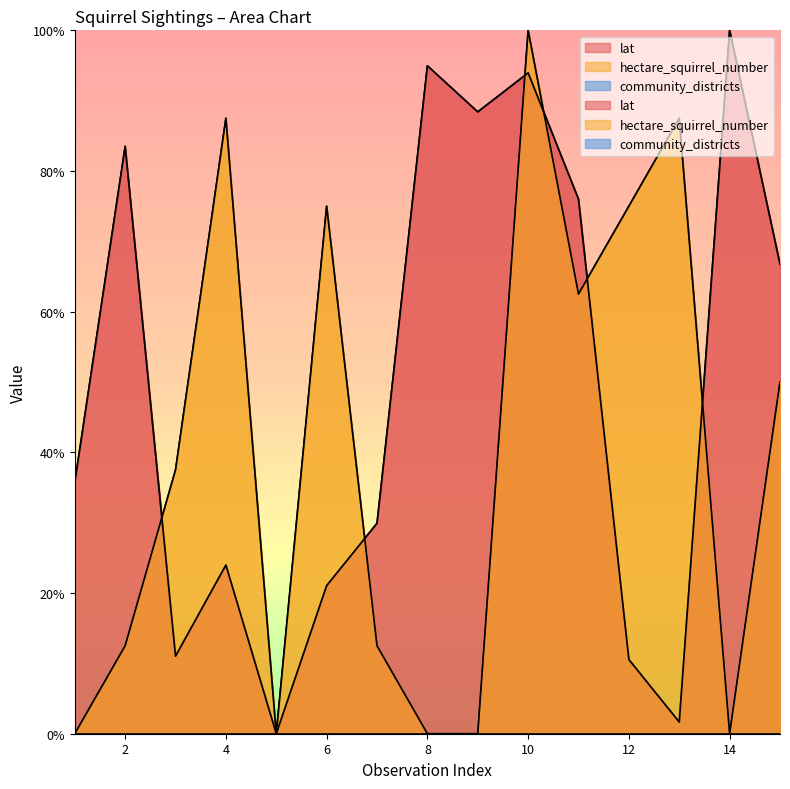

Is the value of hectare_squirrel_number at 4 greater than the value of lat at 2?

Yes